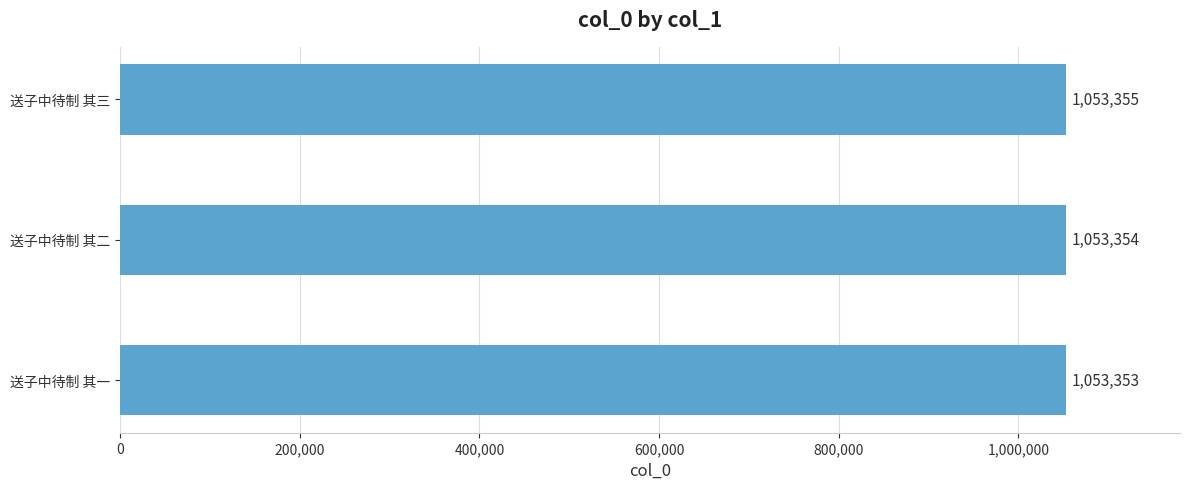

Reading bottom to top, transcribe all the data shown in this chart.

1053353	1053354	1053355